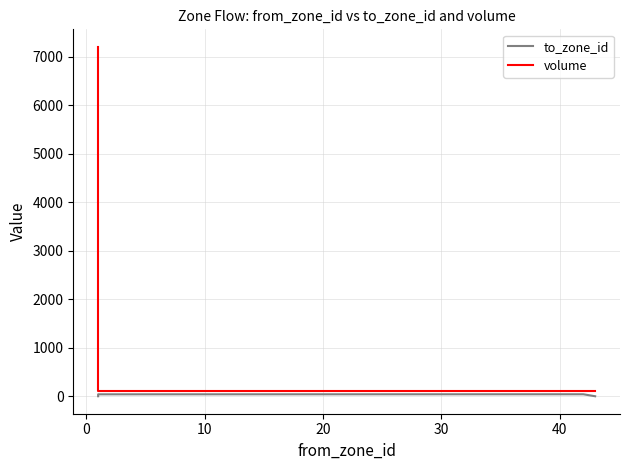

True or false: volume and to_zone_id intersect in this chart.

False